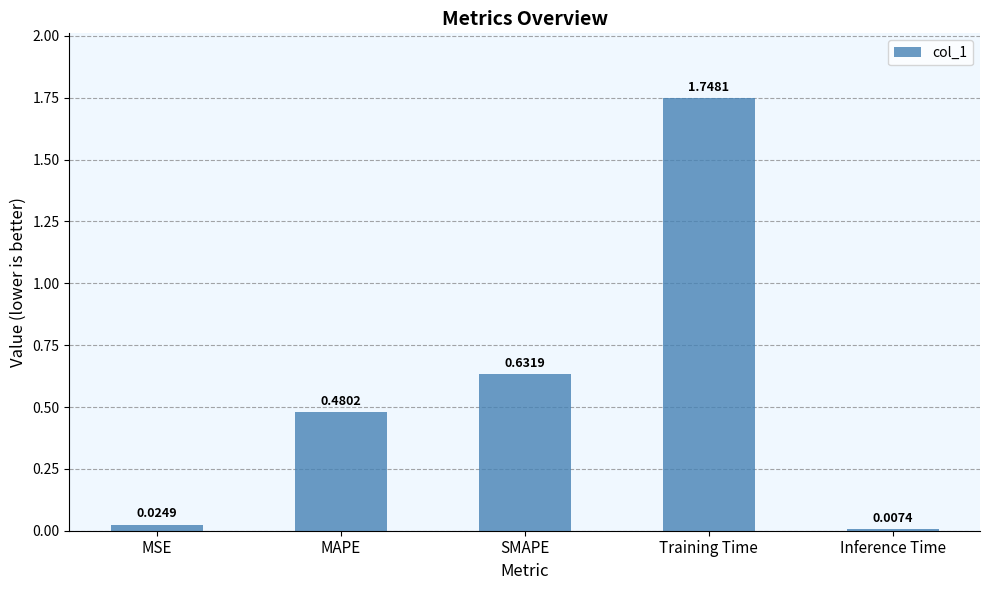

What is the label of the 4th bar from the left?

Training Time